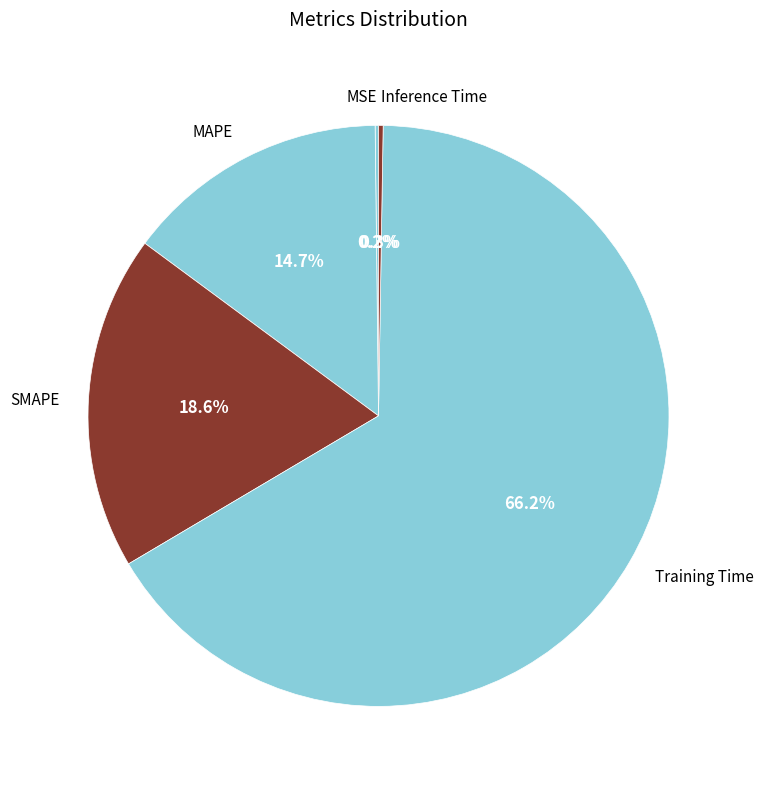

Combined, do SMAPE and Training Time account for over 50%?

Yes